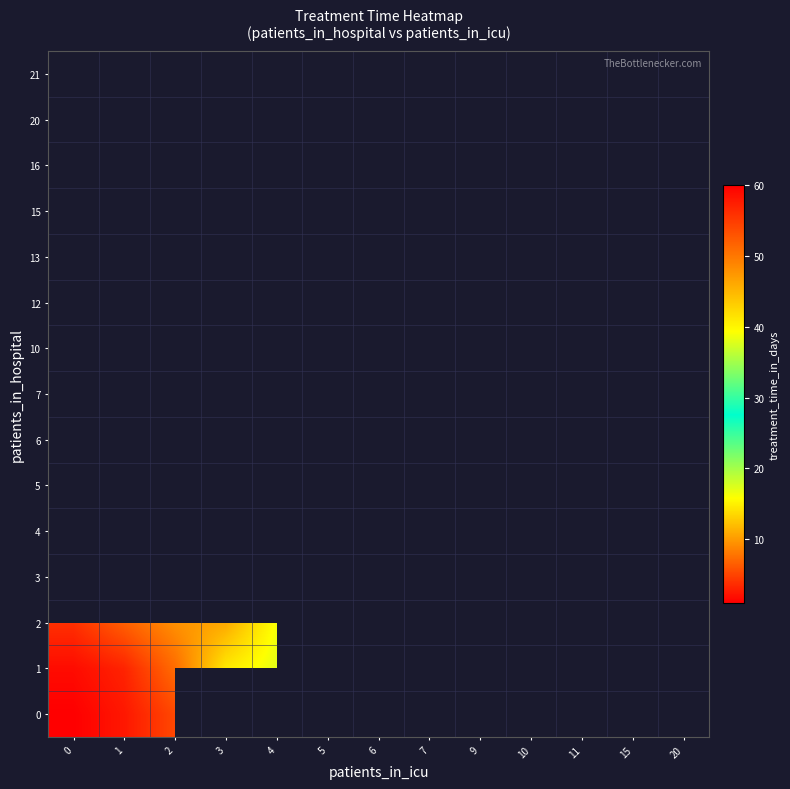

List the series in order of their peak value, lowest first.

2, 3, 4, 5, 6, 7, 10, 12, 13, 15, 16, 20, 21, 1, 0